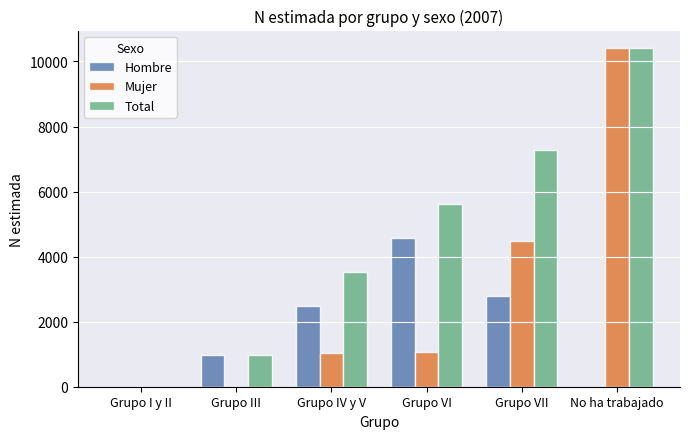

Which series has the largest total across all categories?

Total